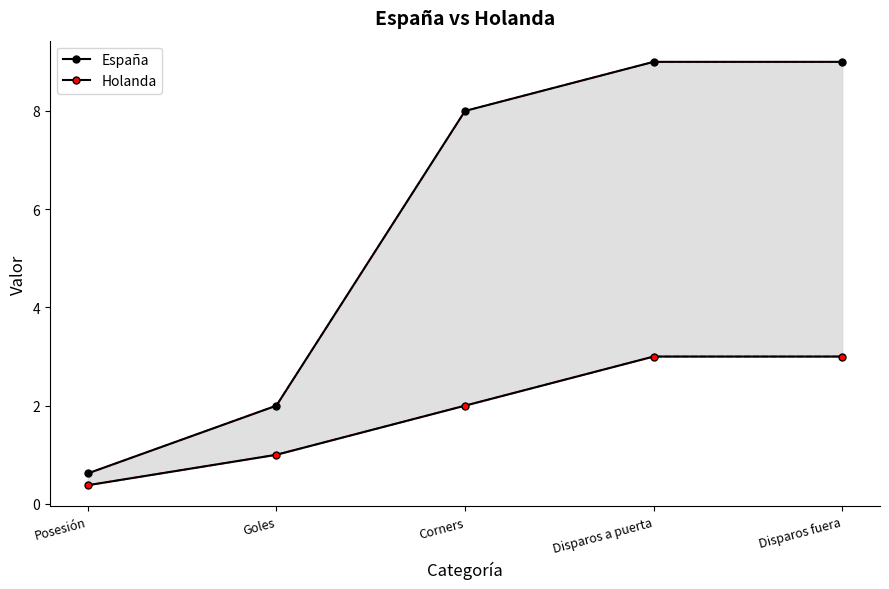

List the series in order of their overall mean, highest first.

España, Holanda